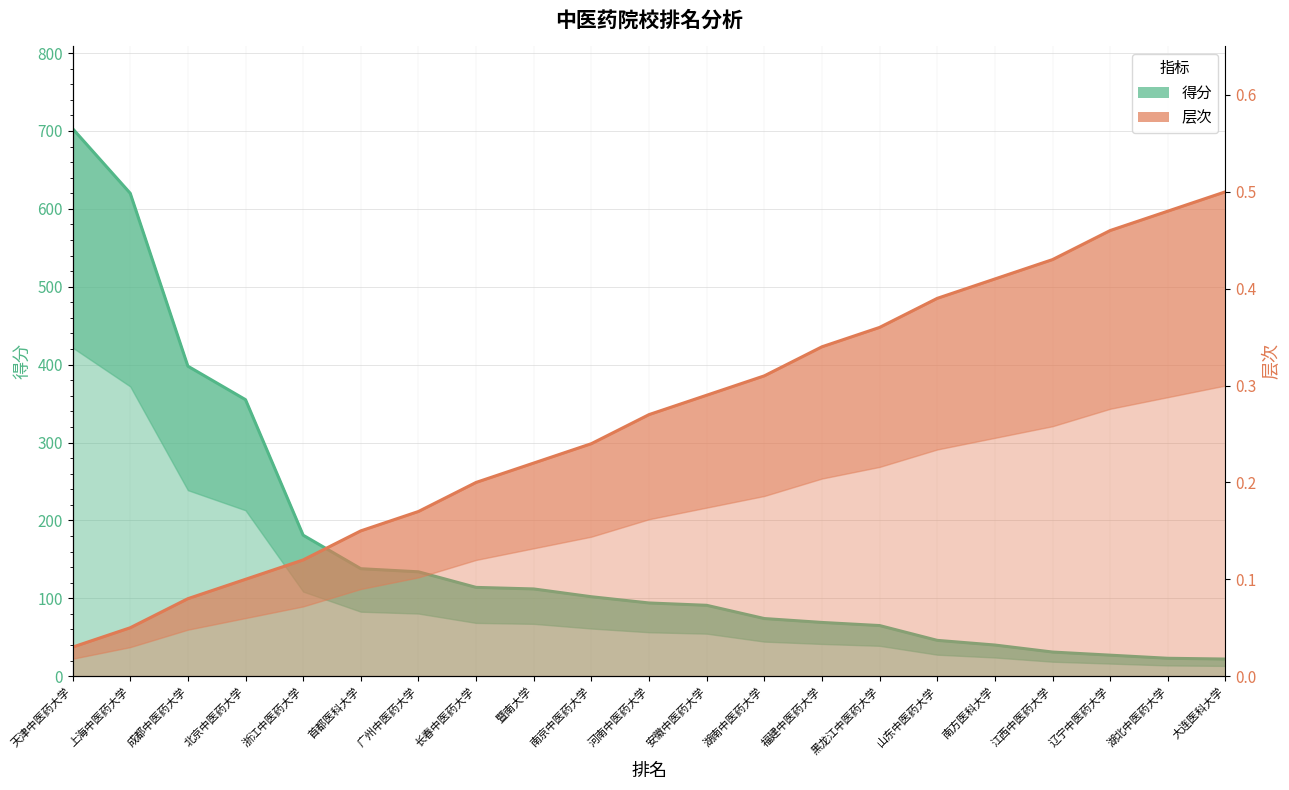

Reading right to left, list all the values displayed in this chart.

层次: 0.5	0.5	0.5	0.4	0.4	0.4	0.4	0.3	0.3	0.3	0.3	0.2	0.2	0.2	0.2	0.1	0.1	0.1	0.1	0.1	0.0
得分: 22.0	23.0	27.0	31.0	40.0	46.0	65.0	69.0	74.0	91.0	94.0	102.0	112.0	114.0	134.0	138.0	181.0	355.0	398.0	620.0	703.0